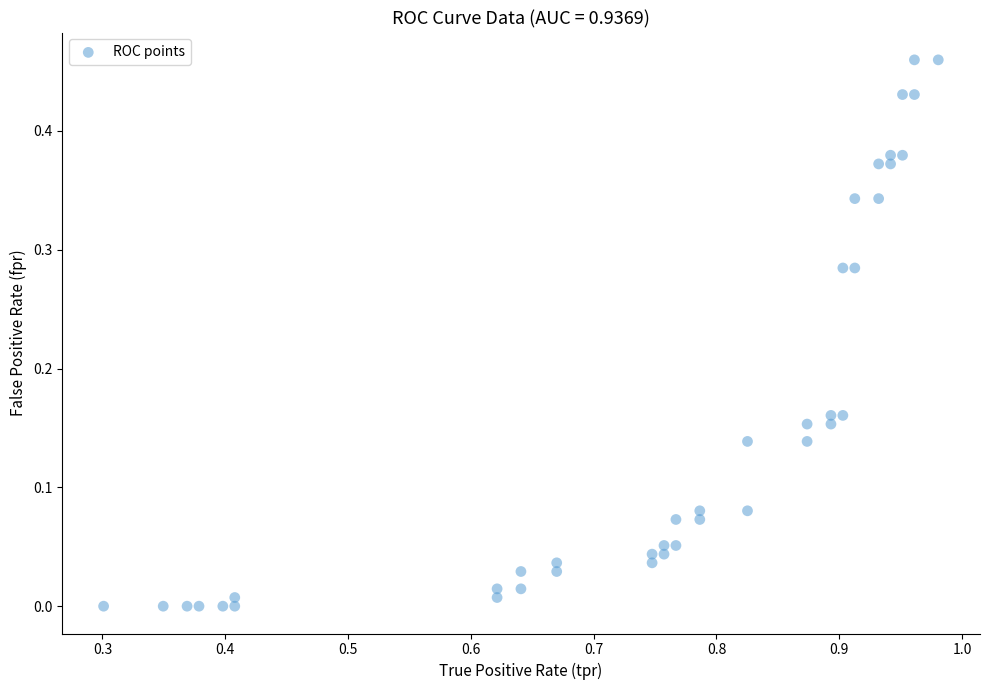

How many points are shown in the scatter plot?

40